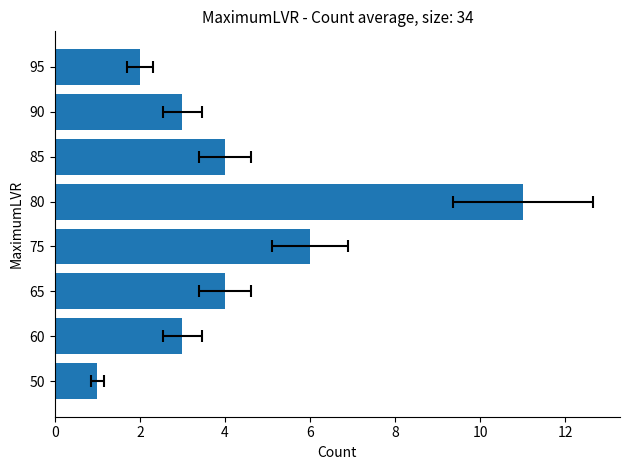

How many distinct data groups are displayed?

1